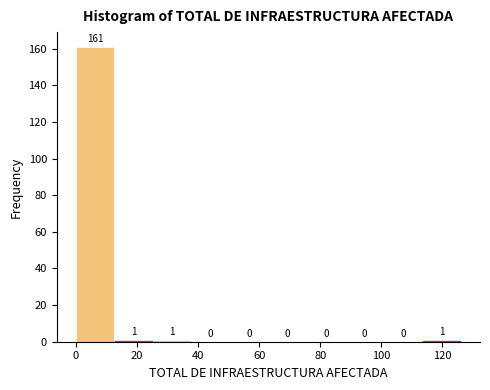

Over which range of the x-axis is the bar tallest?

0.0 to 12.6